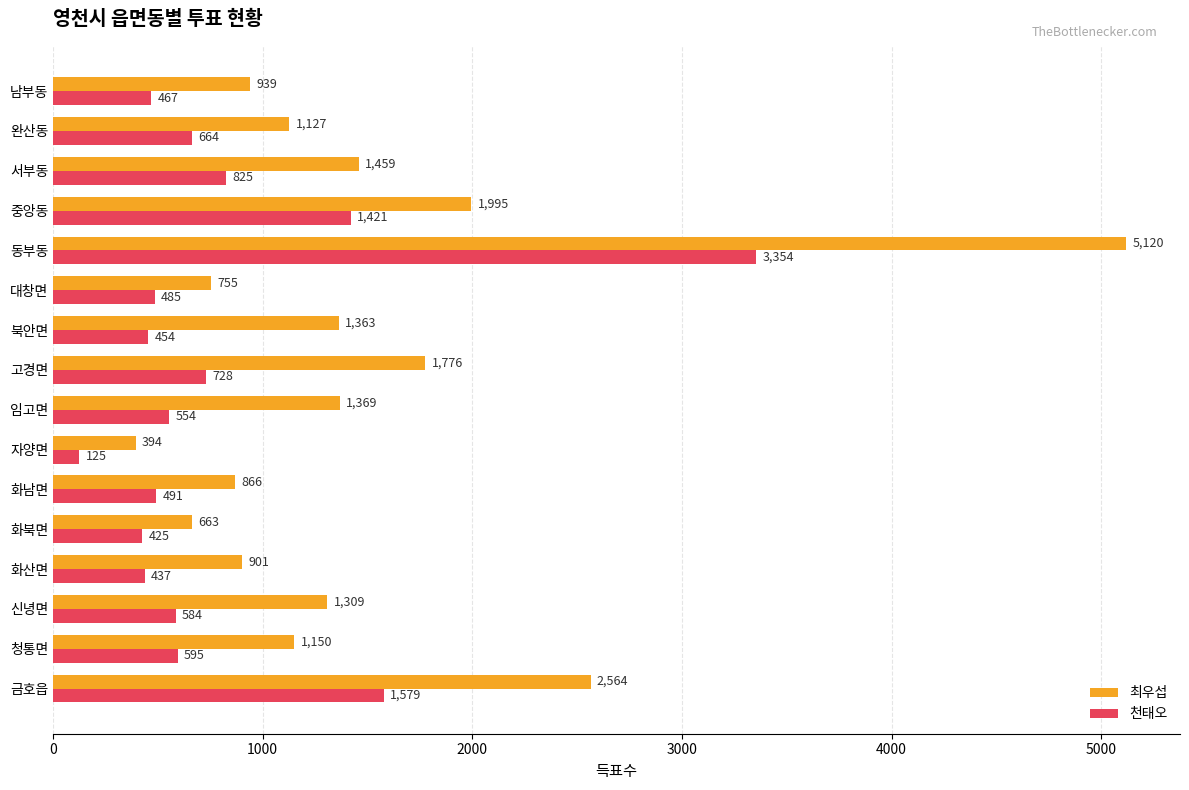

The 최우섭 series shows 663 at 화북면. True or false?

True